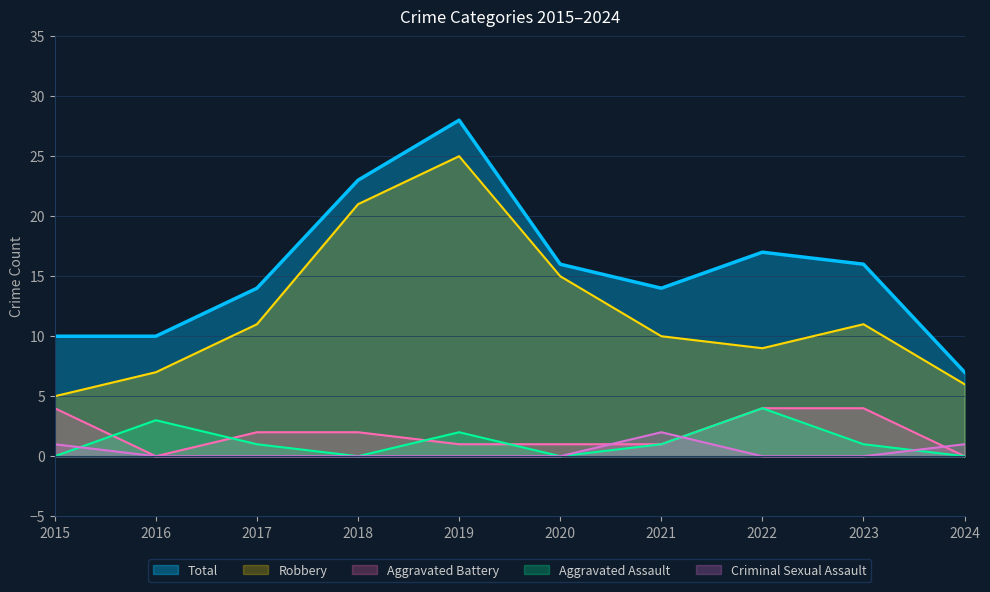

Where is Robbery nearest to the value 15?

2020